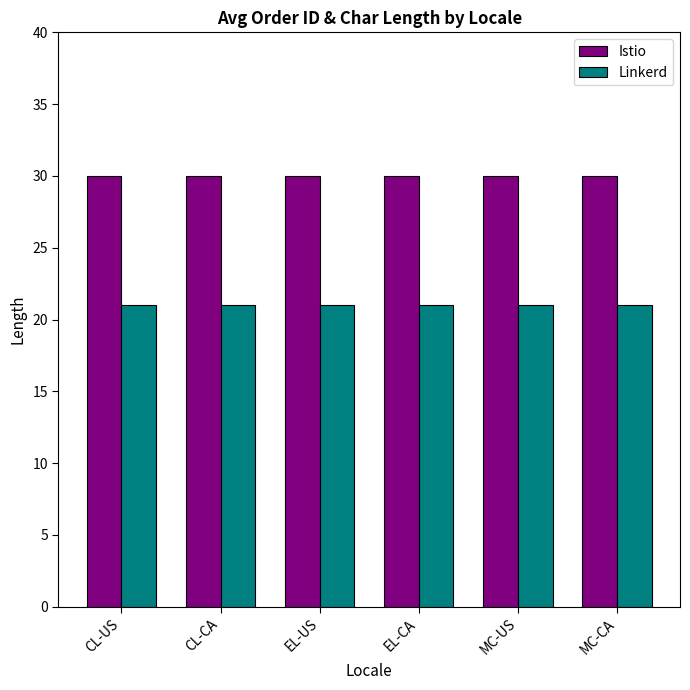

How many groups of bars are there?

6